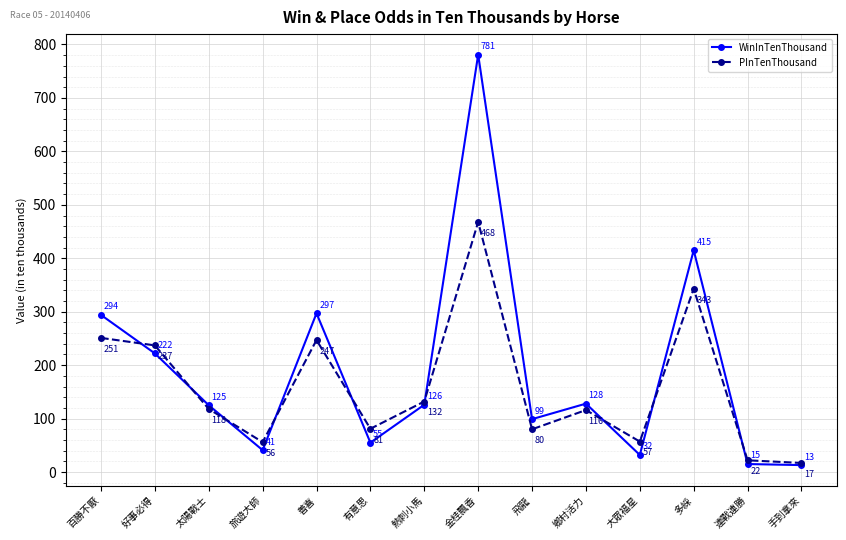

Does the chart display data point markers on the line(s)?

Yes